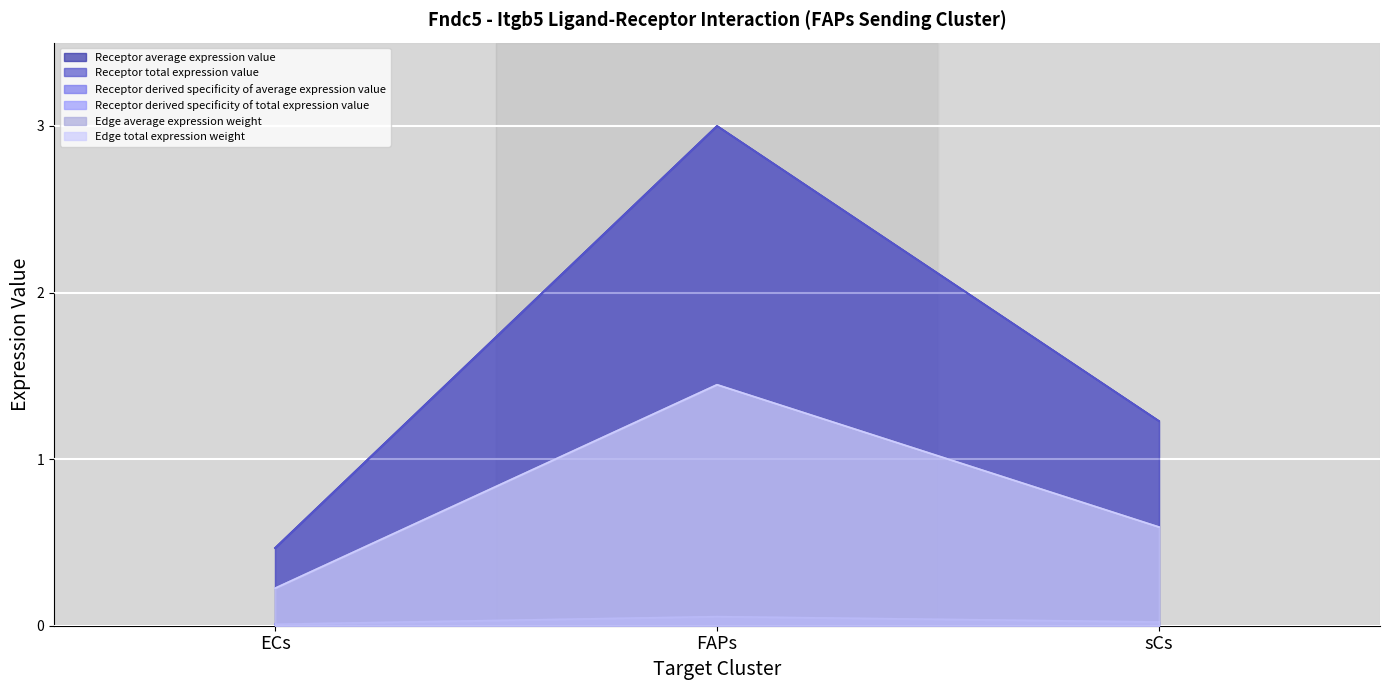

What position from the left is ECs?

1